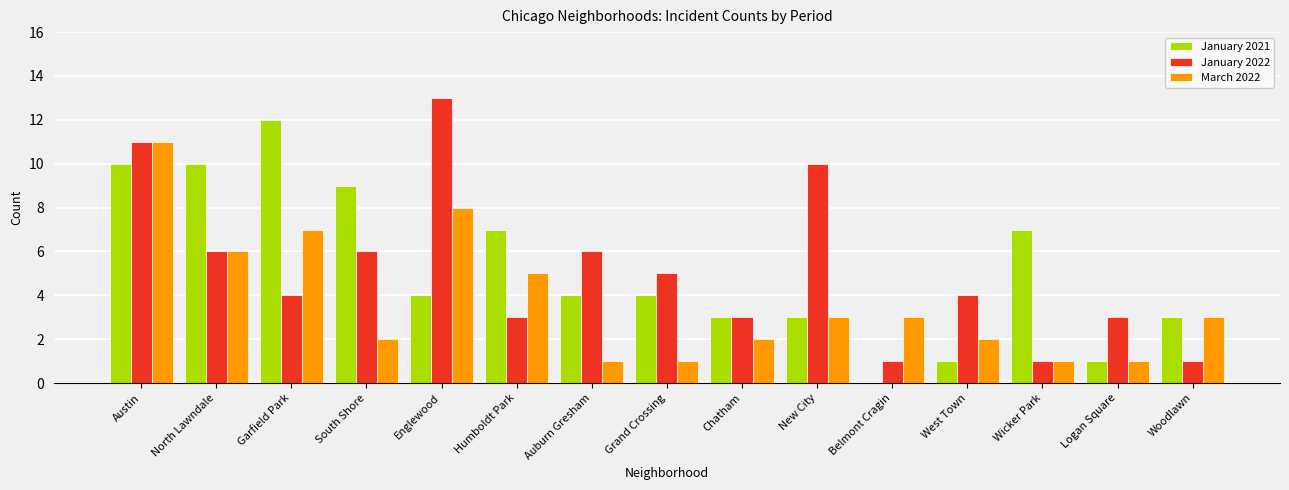

How many groups of bars are there?

15